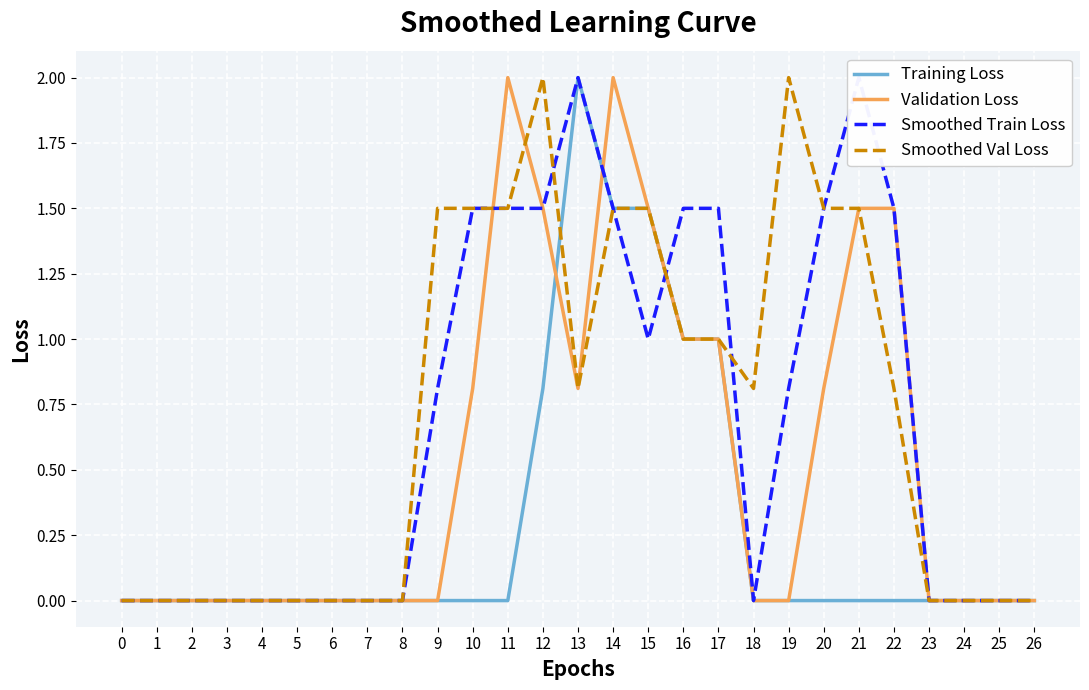

Reading right to left, extract all data points from this chart.

Training Loss: 26=0.0	25=0.0	24=0.0	23=0.0	22=0.0	21=0.0	20=0.0	19=0.0	18=0.0	17=1.0	16=1.0	15=1.5	14=1.5	13=2.0	12=0.8	11=0.0	10=0.0	9=0.0	8=0.0	7=0.0	6=0.0	5=0.0	4=0.0	3=0.0	2=0.0	1=0.0	0=0.0
Validation Loss: 26=0.0	25=0.0	24=0.0	23=0.0	22=1.5	21=1.5	20=0.8	19=0.0	18=0.0	17=1.0	16=1.0	15=1.5	14=2.0	13=0.8	12=1.5	11=2.0	10=0.8	9=0.0	8=0.0	7=0.0	6=0.0	5=0.0	4=0.0	3=0.0	2=0.0	1=0.0	0=0.0
Smoothed Train Loss: 26=0.0	25=0.0	24=0.0	23=0.0	22=1.5	21=2.0	20=1.5	19=0.8	18=0.0	17=1.5	16=1.5	15=1.0	14=1.5	13=2.0	12=1.5	11=1.5	10=1.5	9=0.8	8=0.0	7=0.0	6=0.0	5=0.0	4=0.0	3=0.0	2=0.0	1=0.0	0=0.0
Smoothed Val Loss: 26=0.0	25=0.0	24=0.0	23=0.0	22=0.8	21=1.5	20=1.5	19=2.0	18=0.8	17=1.0	16=1.0	15=1.5	14=1.5	13=0.8	12=2.0	11=1.5	10=1.5	9=1.5	8=0.0	7=0.0	6=0.0	5=0.0	4=0.0	3=0.0	2=0.0	1=0.0	0=0.0